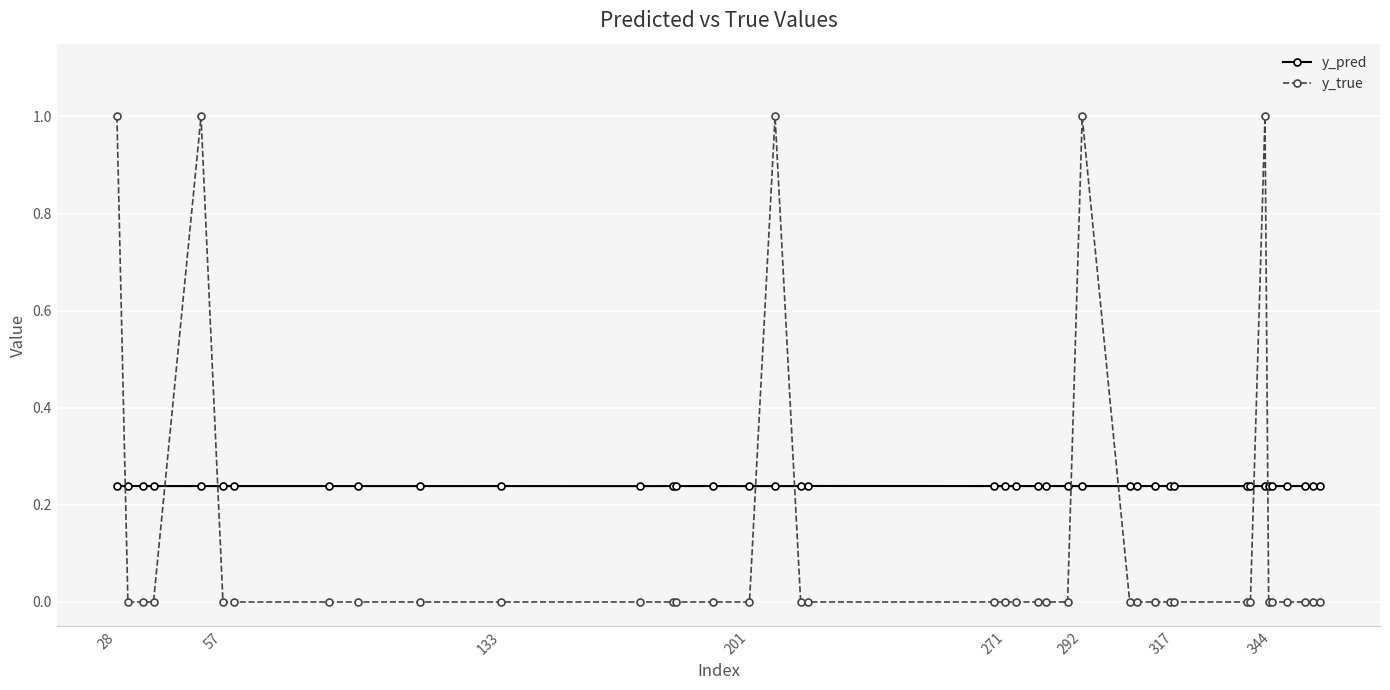

Which series ends up on top after the final intersection of y_true and y_pred?

y_pred